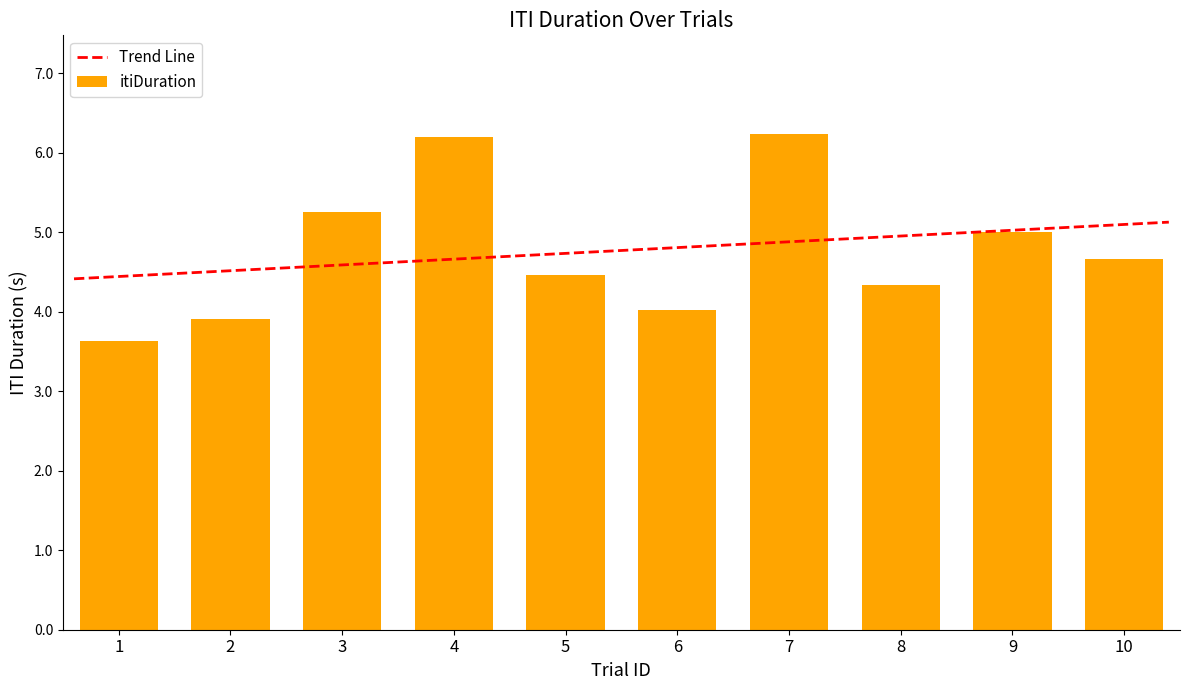

How many series are shown in this chart?

1